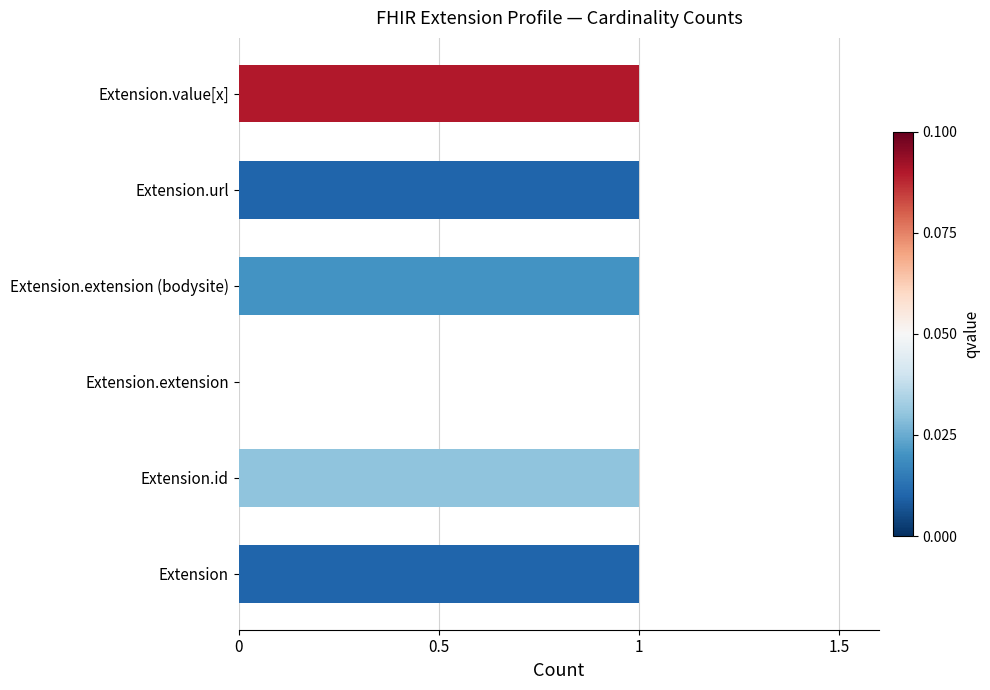

Reading top to bottom, transcribe all the data shown in this chart.

Extension.value[x]=1	Extension.url=1	Extension.extension (bodysite)=1	Extension.extension=0	Extension.id=1	Extension=1